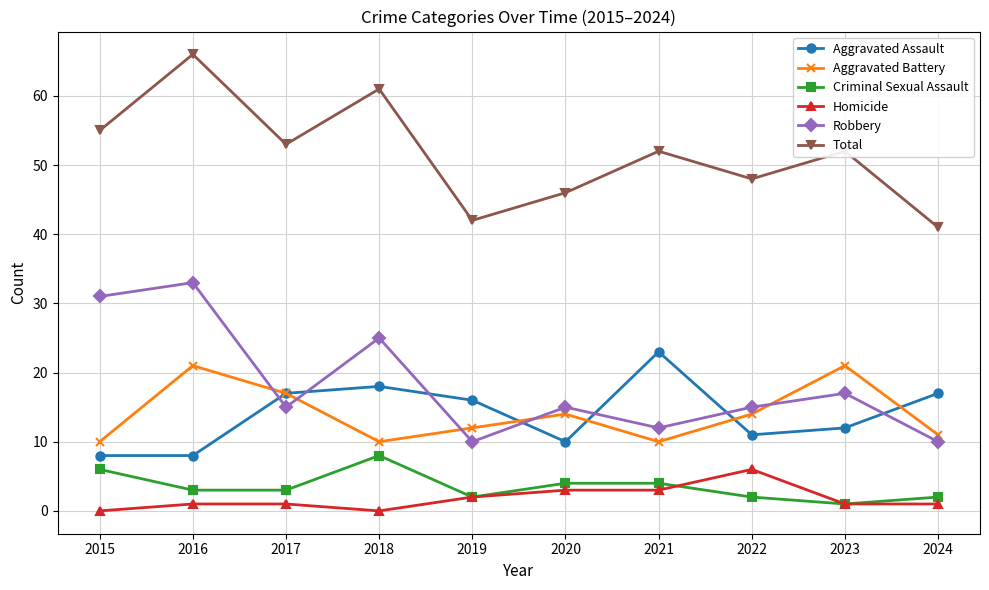

Reading left to right, transcribe all the data shown in this chart.

Aggravated Assault: 2015=8	2016=8	2017=17	2018=18	2019=16	2020=10	2021=23	2022=11	2023=12	2024=17
Aggravated Battery: 2015=10	2016=21	2017=17	2018=10	2019=12	2020=14	2021=10	2022=14	2023=21	2024=11
Criminal Sexual Assault: 2015=6	2016=3	2017=3	2018=8	2019=2	2020=4	2021=4	2022=2	2023=1	2024=2
Homicide: 2015=0	2016=1	2017=1	2018=0	2019=2	2020=3	2021=3	2022=6	2023=1	2024=1
Robbery: 2015=31	2016=33	2017=15	2018=25	2019=10	2020=15	2021=12	2022=15	2023=17	2024=10
Total: 2015=55	2016=66	2017=53	2018=61	2019=42	2020=46	2021=52	2022=48	2023=52	2024=41